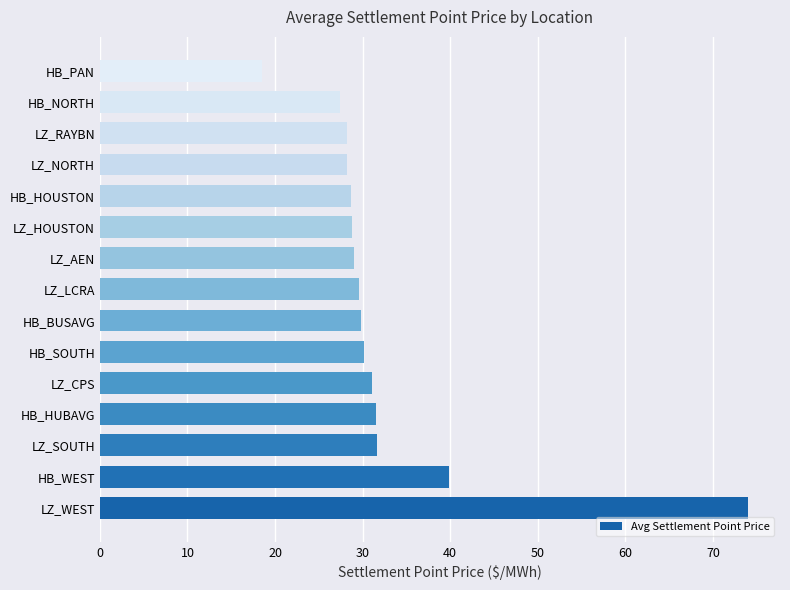

Between HB_WEST and HB_BUSAVG, which is larger?

HB_WEST